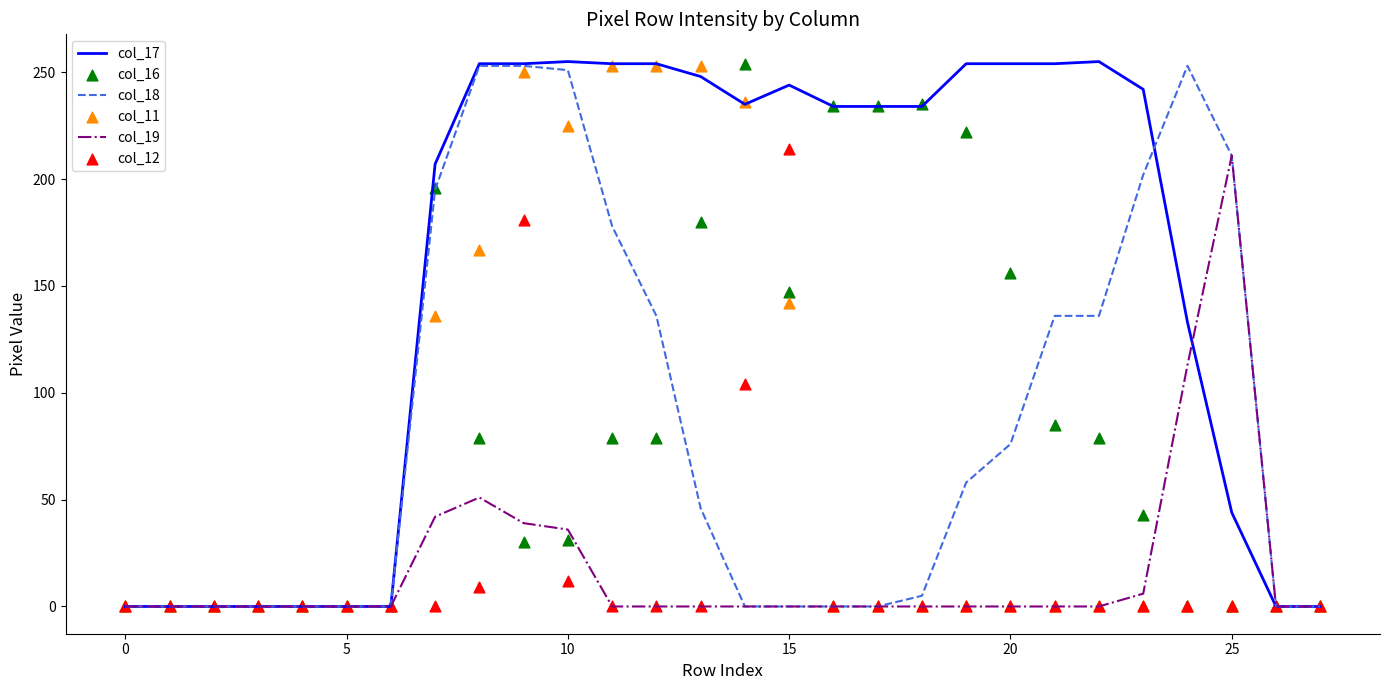

Which series has the largest total across all categories?

col_17